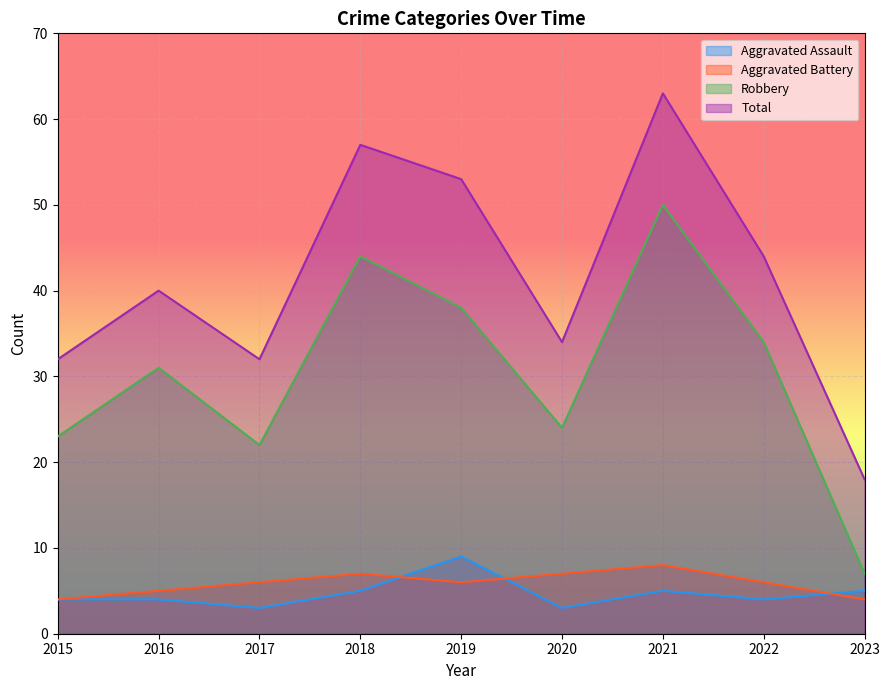

How many lines are shown in the chart?

4